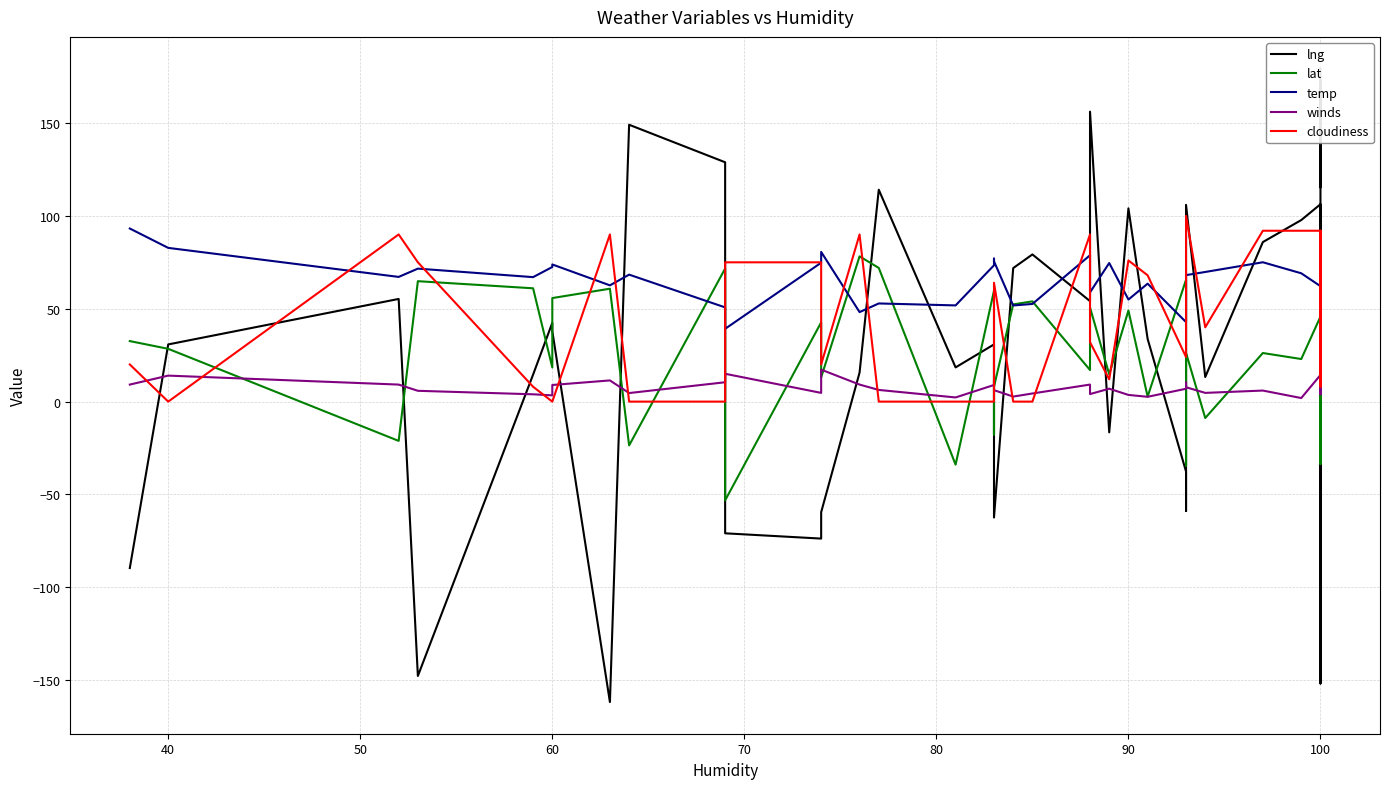

Reading left to right, what are all the values shown in this chart?

lng: -89.6	30.8	55.3	-147.7	14.5	42.5	38.0	-161.8	149.1	128.9	-70.9	-73.8	-59.5	15.6	114.1	18.4	30.8	-39.3	-62.4	71.9	79.2	54.1	156.1	-16.5	104.0	33.8	-37.6	-58.9	105.9	13.2	85.9	97.8	106.3	27.9	-151.8	150.8	172.8	138.9	115.3	179.3
lat: 32.6	28.4	-21.1	64.8	61.0	18.4	55.8	60.8	-23.6	71.6	-53.2	42.6	13.1	78.2	72.0	-33.9	59.7	-17.7	8.0	52.4	54.0	17.0	50.7	14.7	49.0	2.7	65.6	-34.5	26.2	-8.8	26.2	22.9	45.8	-33.0	-16.5	-2.6	3.1	34.7	-33.6	63.0
temp: 93.2	82.8	67.1	71.6	67.0	72.5	73.8	62.6	68.4	50.7	39.2	74.8	80.6	48.2	52.9	51.8	73.4	77.0	75.5	51.8	52.6	78.8	58.8	74.6	55.0	63.5	42.8	54.2	68.1	69.8	75.0	69.1	62.2	64.2	76.9	82.5	83.0	76.7	55.3	50.2
winds: 9.2	14.0	9.2	5.8	3.9	3.4	8.9	11.4	4.6	10.4	15.0	4.7	17.2	9.2	6.3	2.2	8.9	11.4	6.2	2.7	4.4	9.2	4.0	7.0	3.6	2.6	6.9	10.3	7.7	4.7	6.0	1.9	14.3	24.3	12.4	3.9	6.6	27.8	5.2	11.8
cloudiness: 20.0	0.0	90.0	75.0	8.0	0.0	0.0	90.0	0.0	0.0	75.0	75.0	20.0	90.0	0.0	0.0	0.0	0.0	64.0	0.0	0.0	90.0	32.0	12.0	76.0	68.0	24.0	90.0	100.0	40.0	92.0	92.0	92.0	8.0	36.0	64.0	24.0	92.0	68.0	80.0